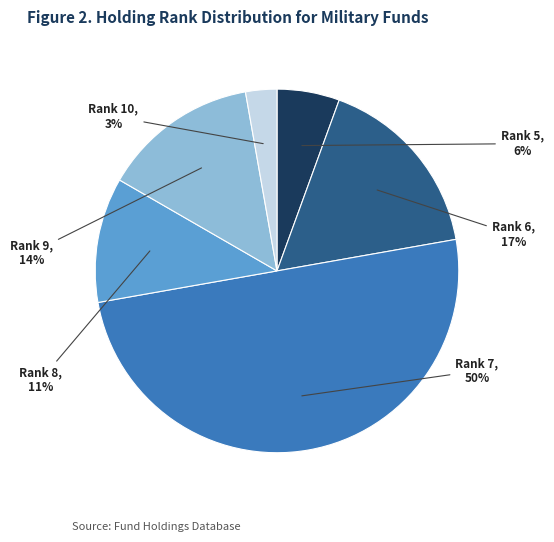

Do Rank 8 and Rank 7 together represent more than half of the pie?

Yes